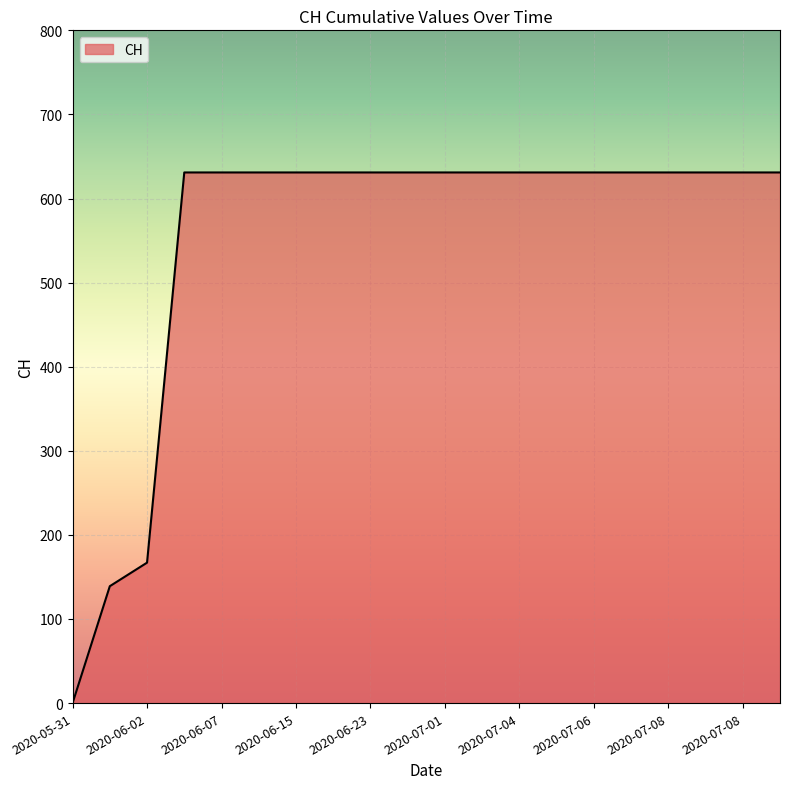

What is the greatest value displayed?

631